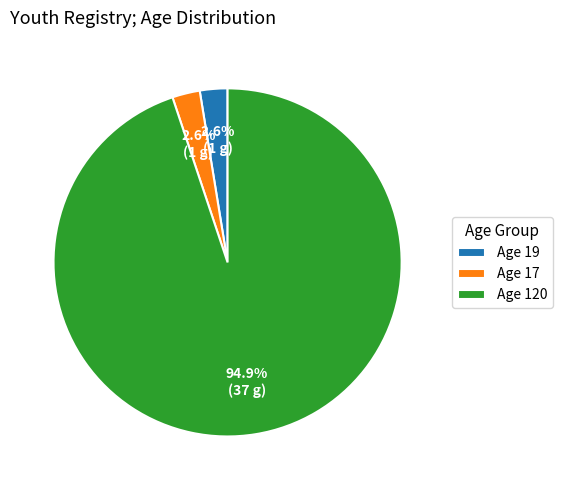

What is the majority slice?

Age 120